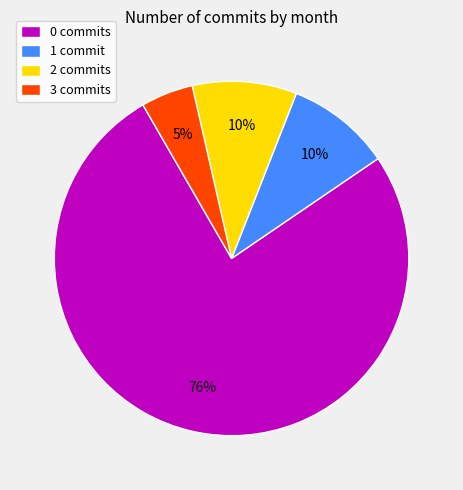

Which slice is the smallest?

3 commits